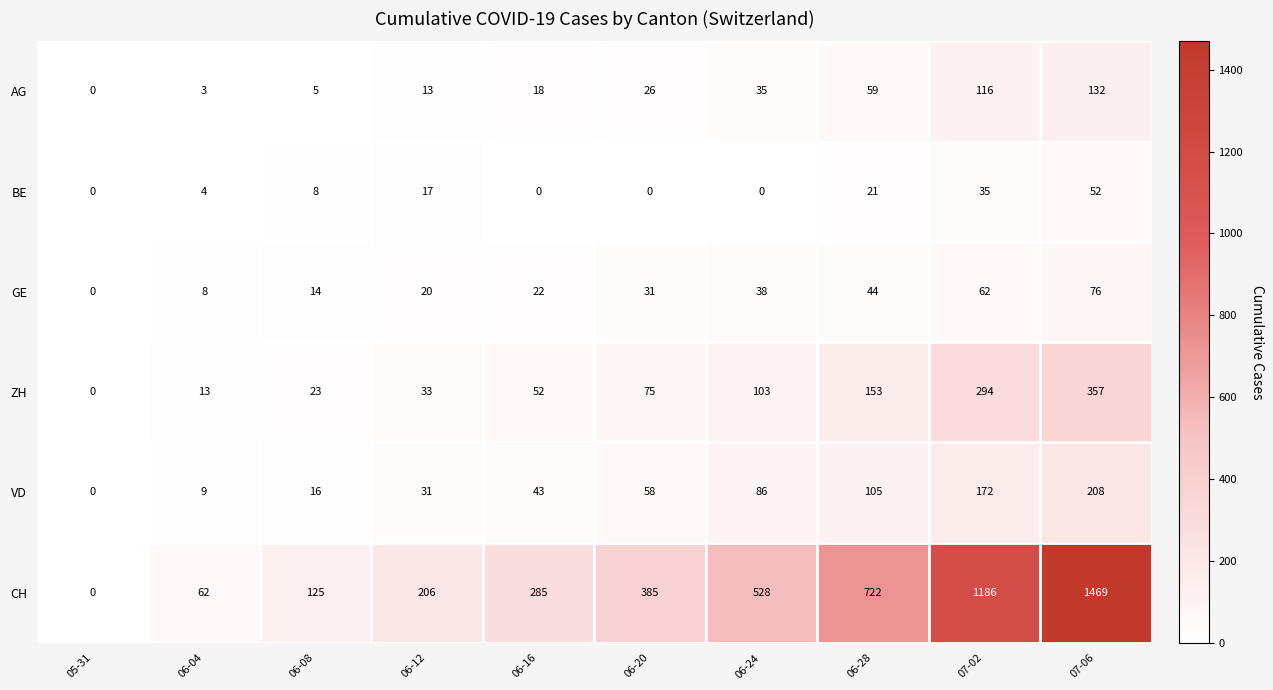

What is the greatest value displayed?

1469